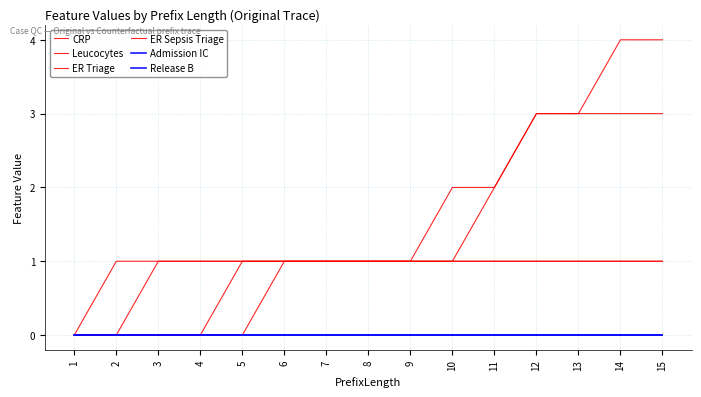

Does the chart display data point markers on the line(s)?

No